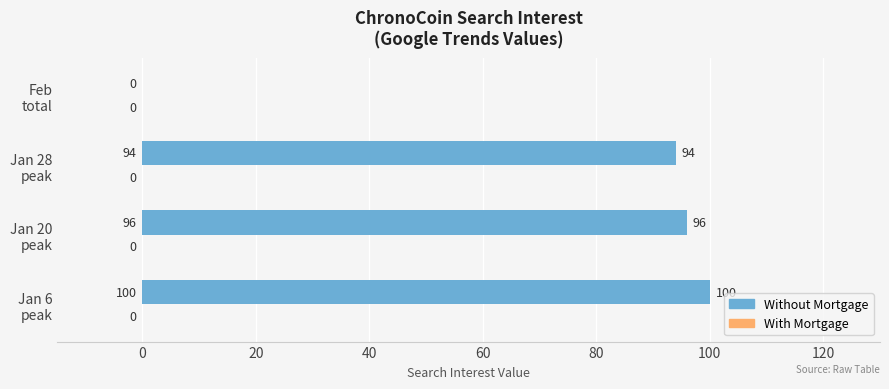

What is the sum of all values?

290